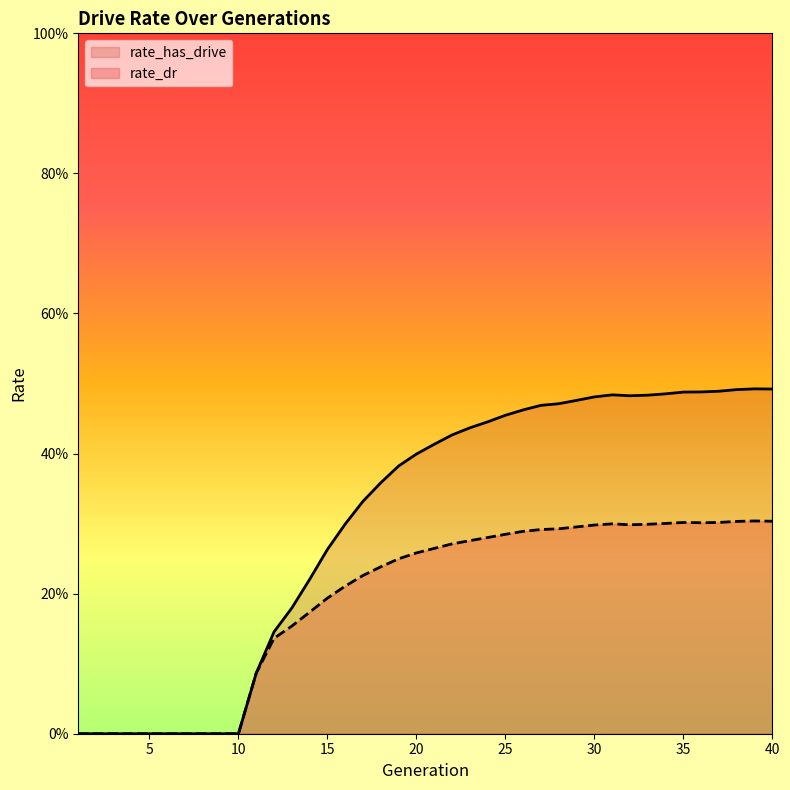

What is the greatest value displayed?

0.5